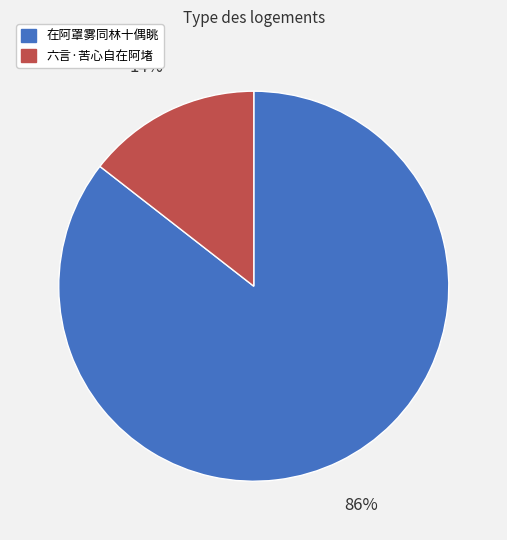

What is the smallest slice in the pie chart?

六言·苦心自在阿堵